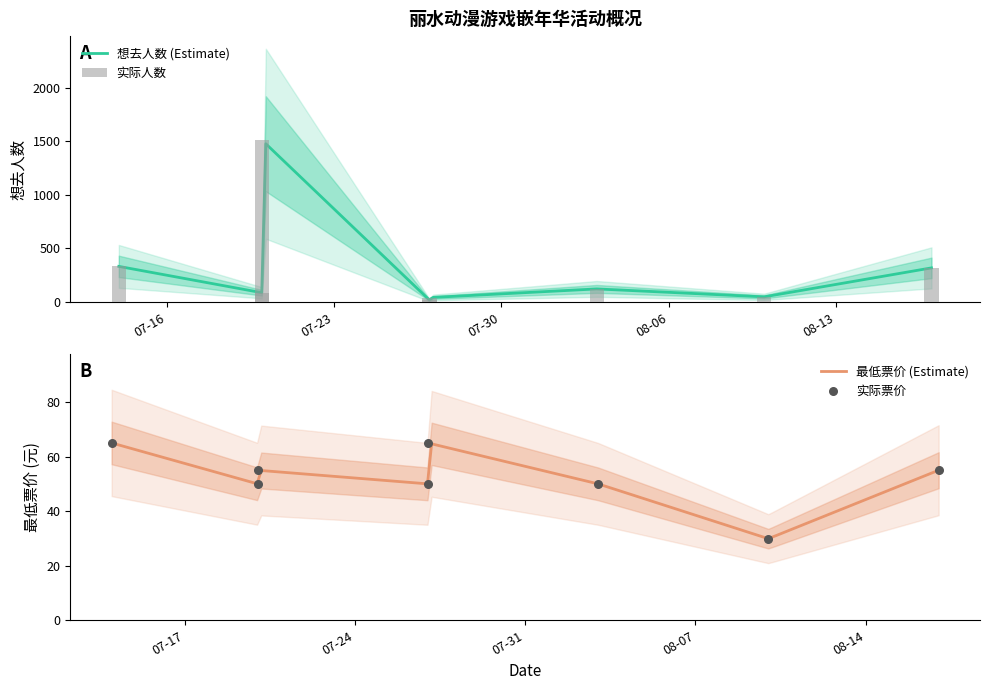

At how many categories does at least one series exceed 607?

1